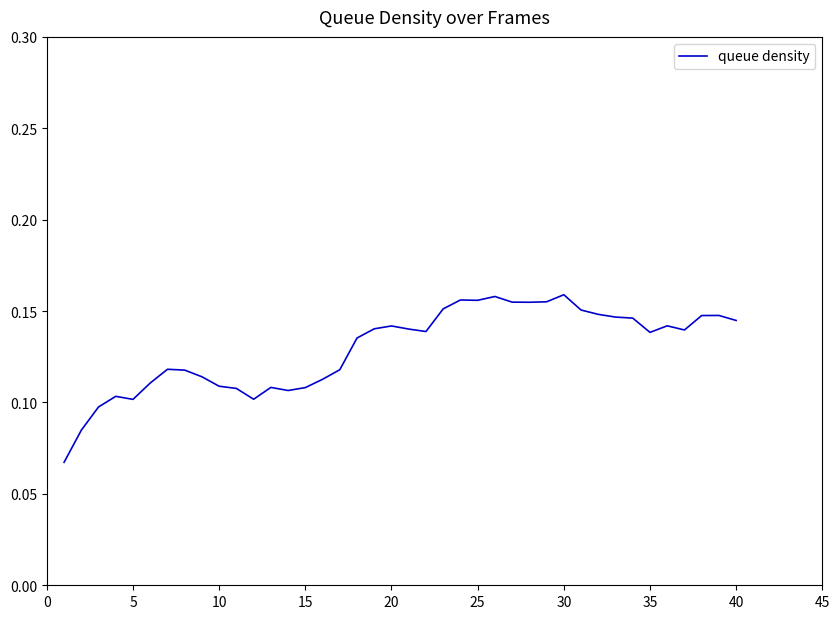

What is the smallest value displayed?

0.1